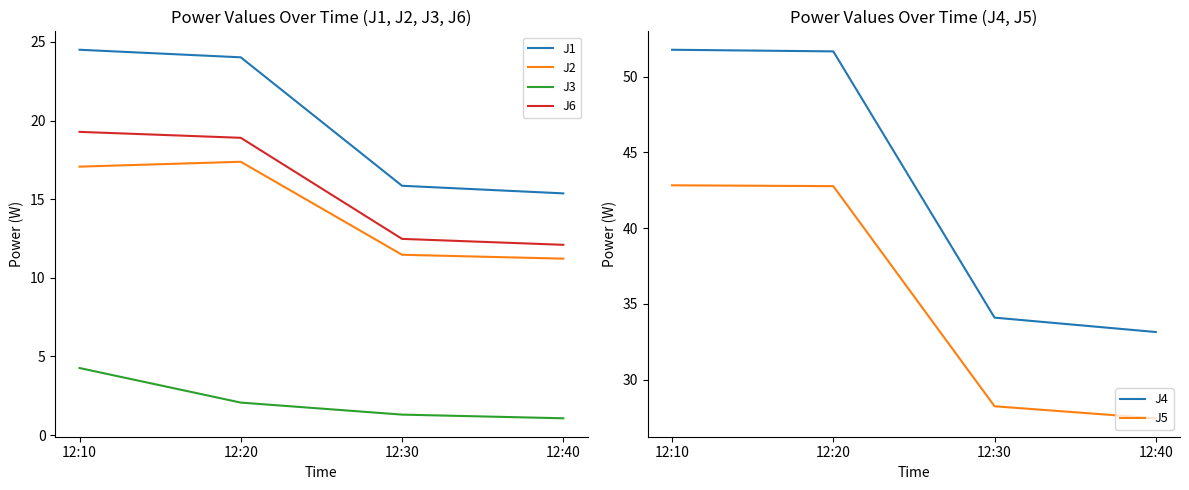

What value does the J5 series have at 12:20?

42.8